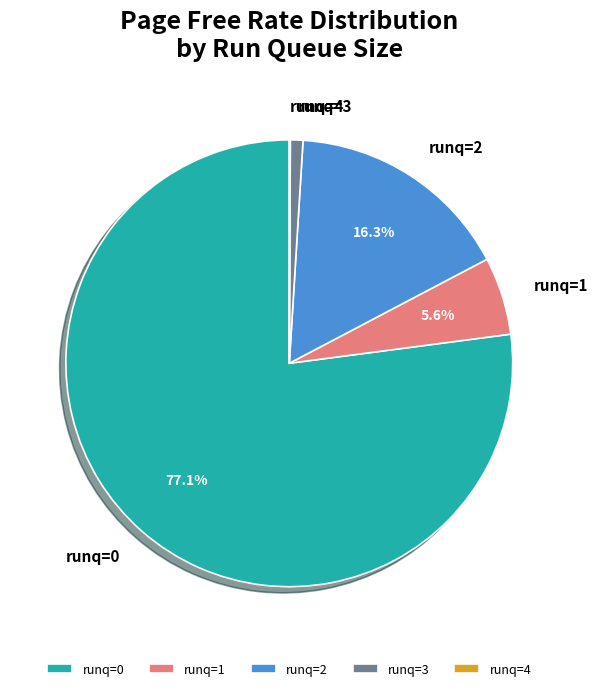

Which category has the biggest portion of the pie?

runq=0